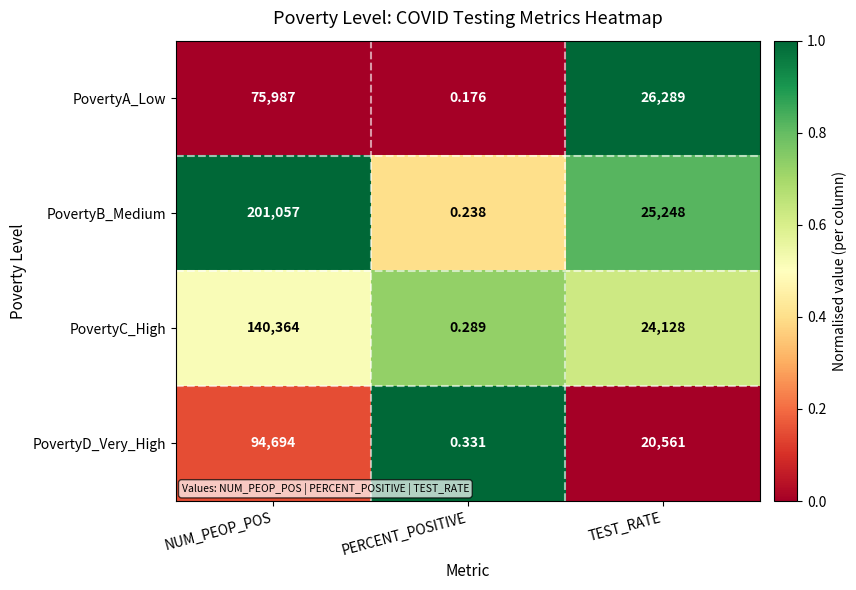

At which category is the sum across all series the highest?

NUM_PEOP_POS